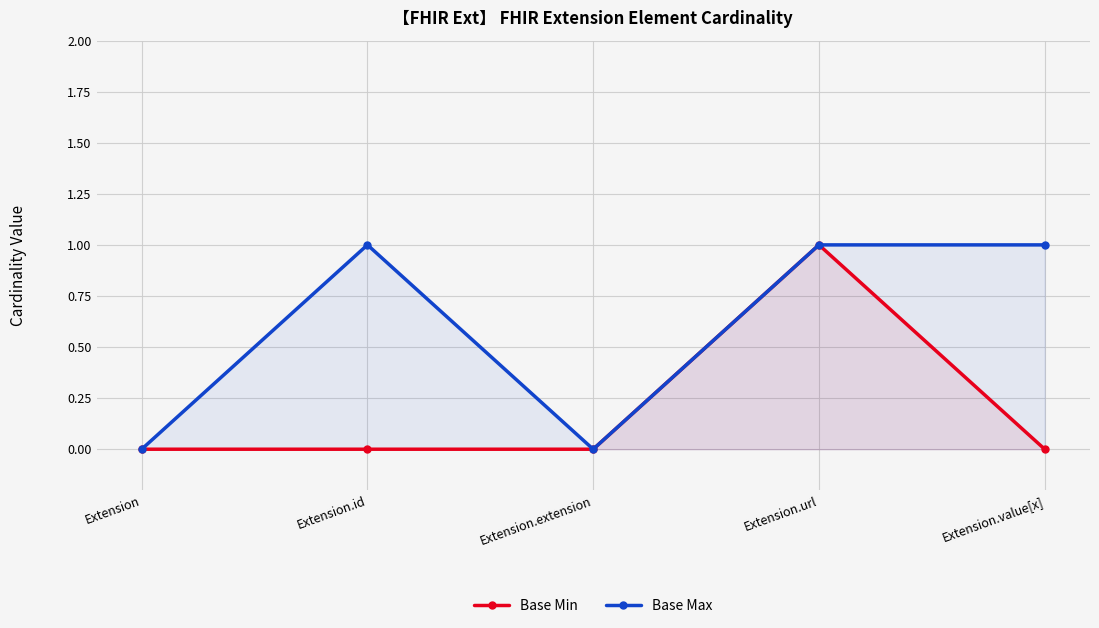

How many series are shown in this chart?

2